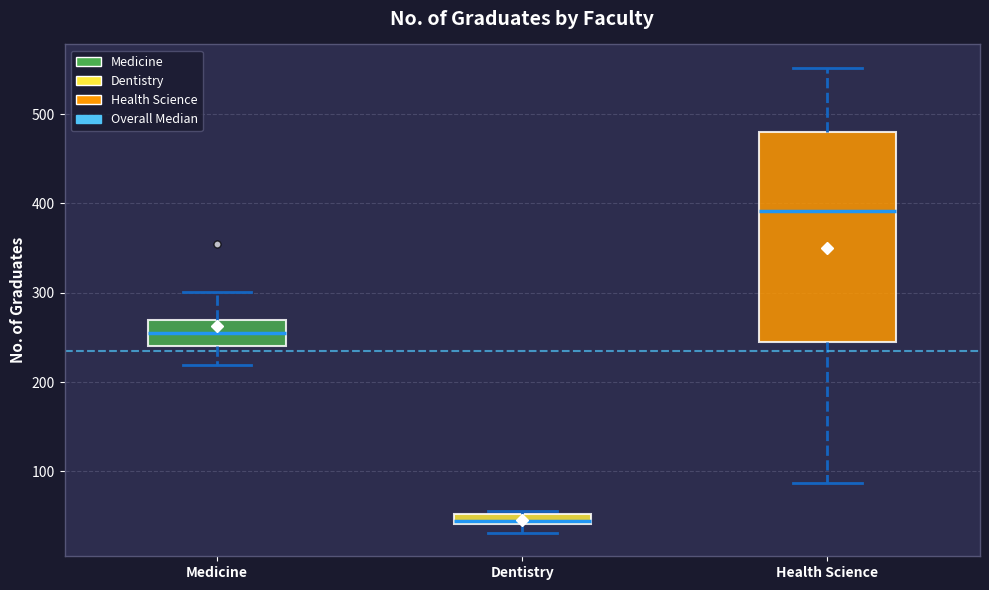

Which box is the tallest, from its lower edge to its upper edge?

Health Science